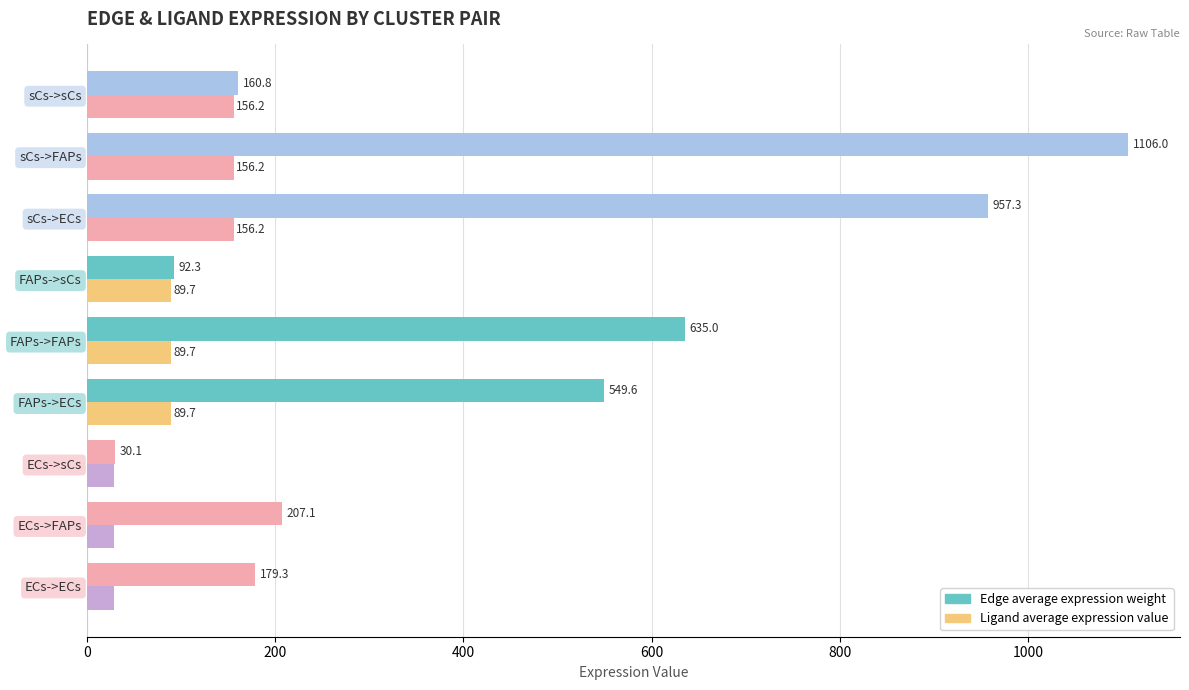

How many data points in Edge average expression weight are less than 207?

4